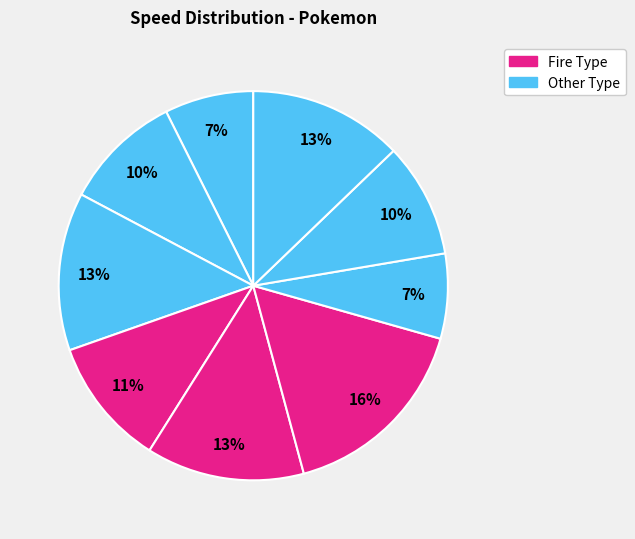

How many slices are in this pie chart?

9